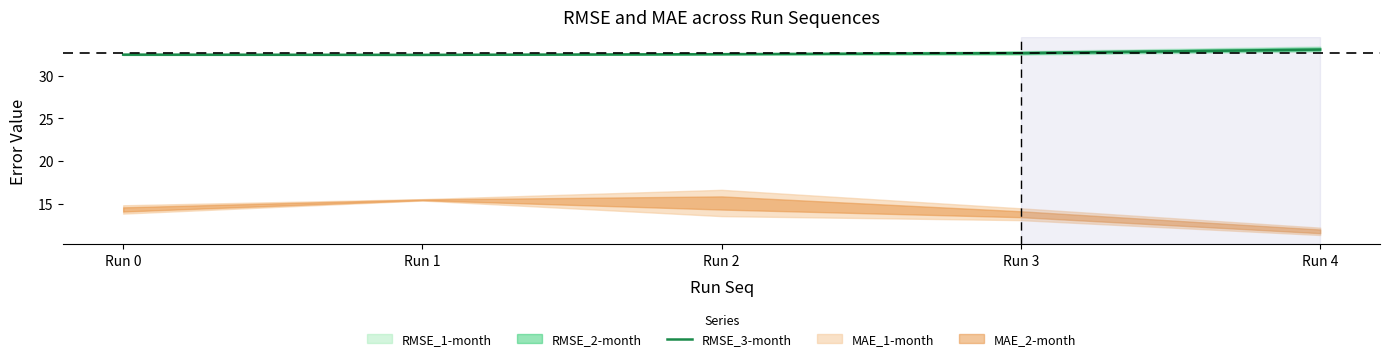

What is the sum of the values at Run 3 and Run 0?

65.1